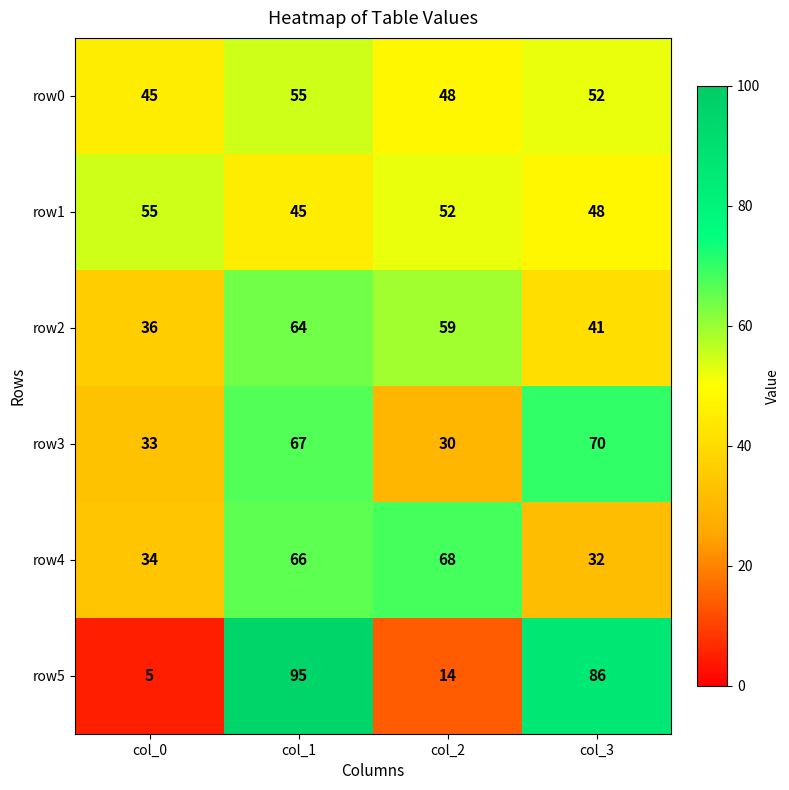

Reading right to left, transcribe all the data shown in this chart.

row0: col_3=52	col_2=48	col_1=55	col_0=45
row1: col_3=48	col_2=52	col_1=45	col_0=55
row2: col_3=41	col_2=59	col_1=64	col_0=36
row3: col_3=70	col_2=30	col_1=67	col_0=33
row4: col_3=32	col_2=68	col_1=66	col_0=34
row5: col_3=86	col_2=14	col_1=95	col_0=5